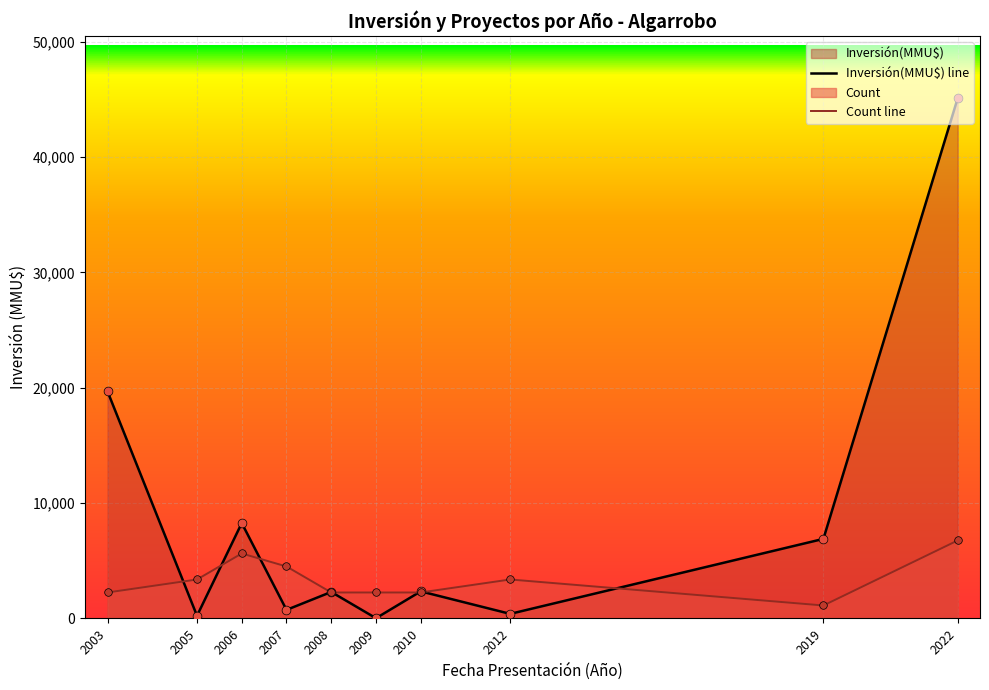

What is the total value across all series at 2019-03?

6901